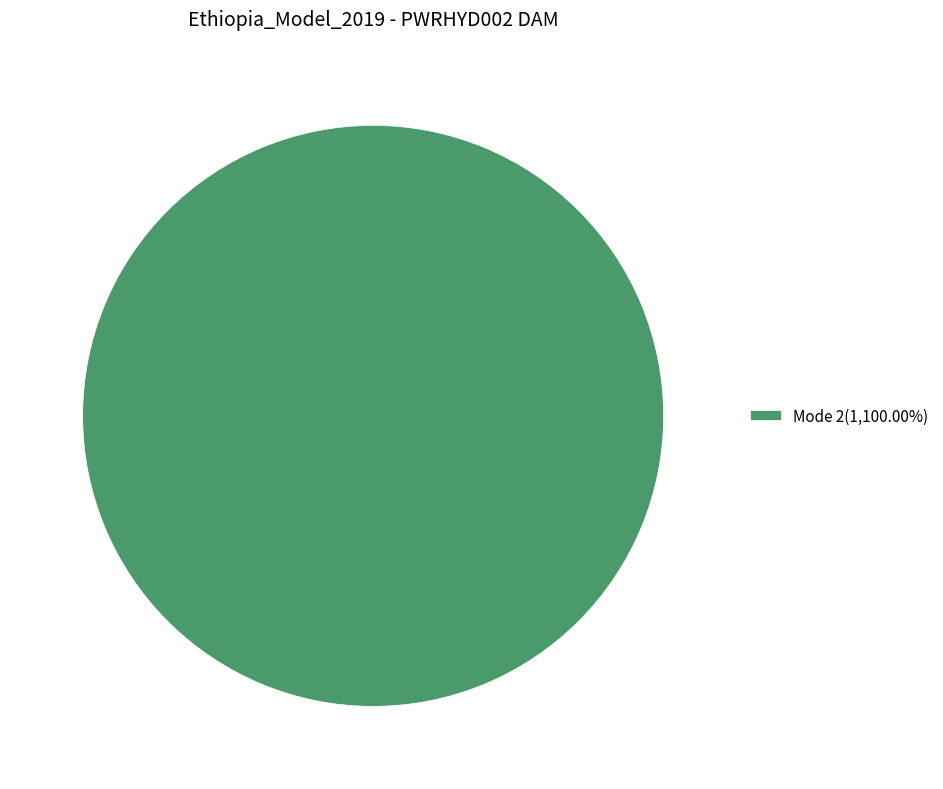

Does any single category account for the majority?

Yes